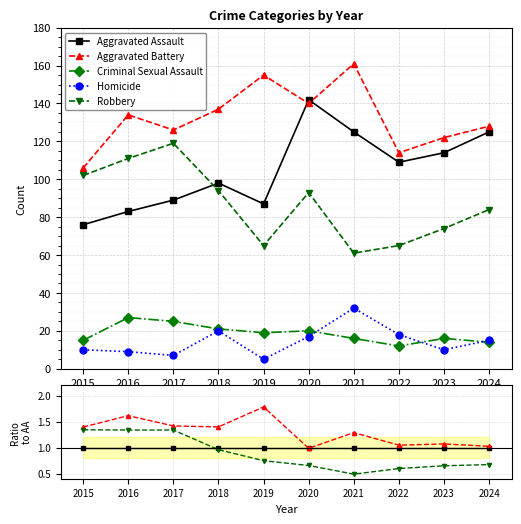

In Homicide, how many points are lower than both neighbors (excluding endpoints)?

3